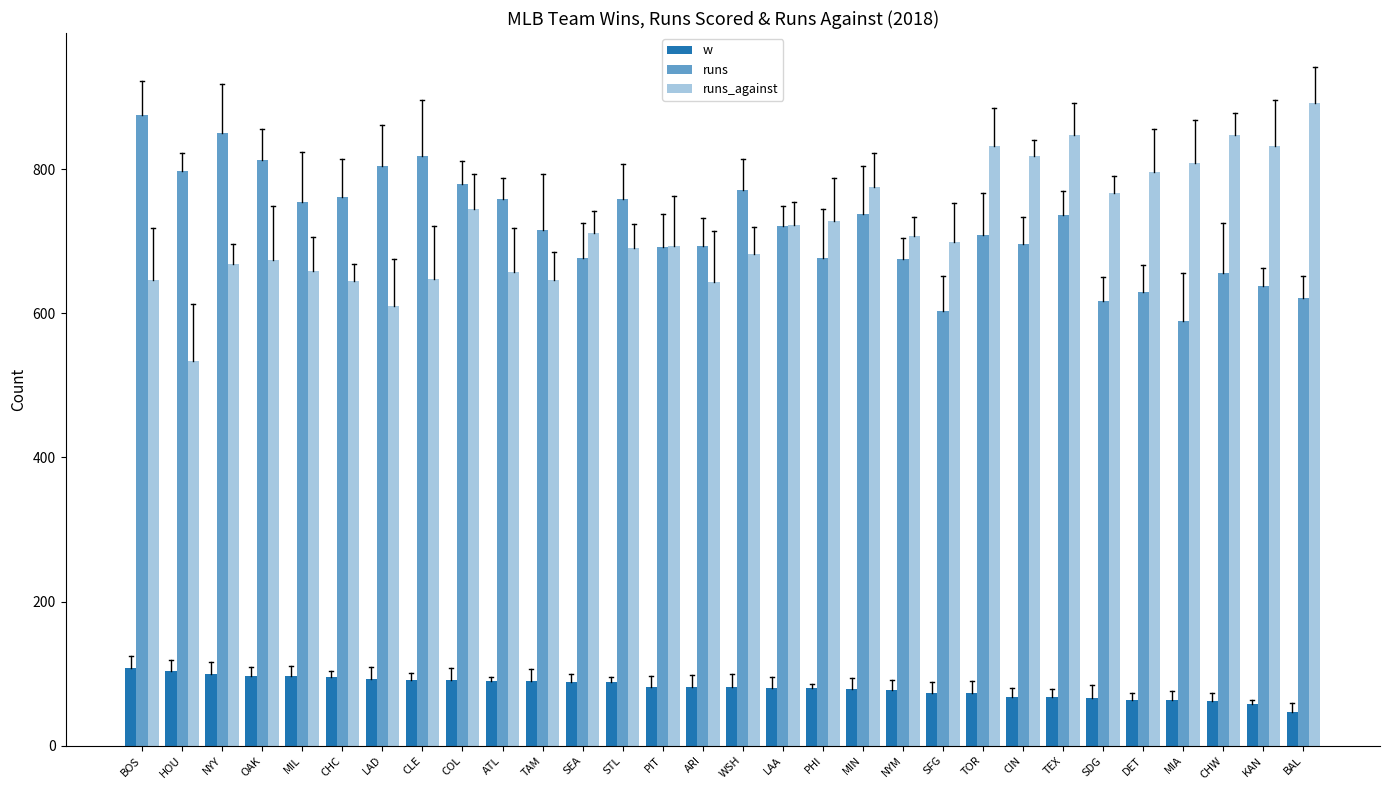

Which label corresponds to the largest value in the chart?

BAL